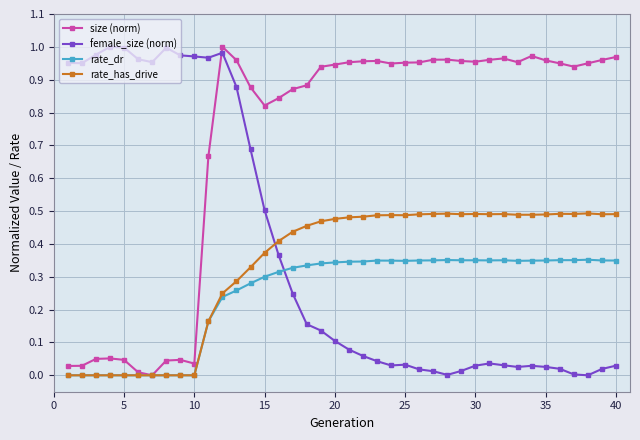

Is this an area chart (filled region under the line)?

No